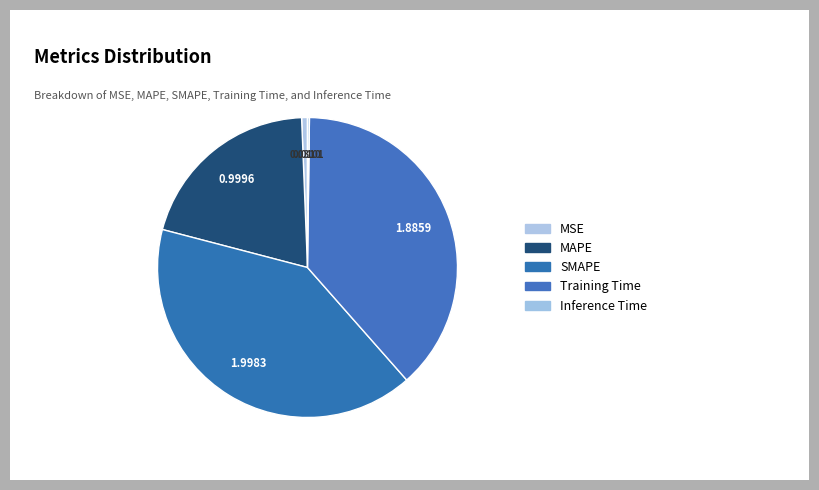

Combined, what portion of the pie is MSE and SMAPE?

41.2%